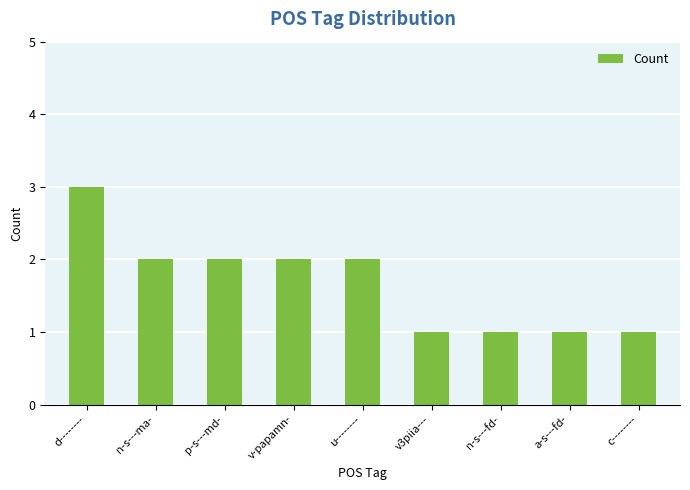

What is the label of the 9th bar from the left?

c--------